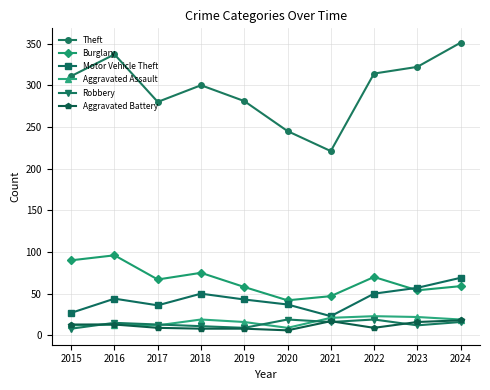

What is the lowest value of the Theft series?

221